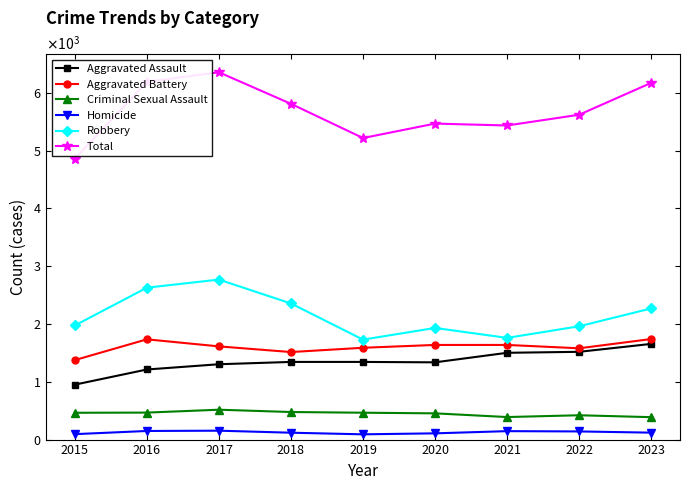

What is the average value of the Total series?

5682